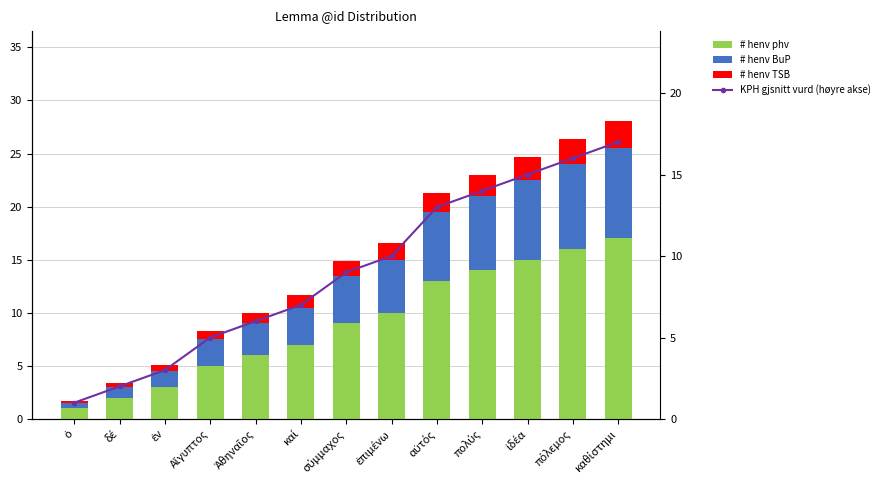

What is the minimum value shown in the chart?

0.2